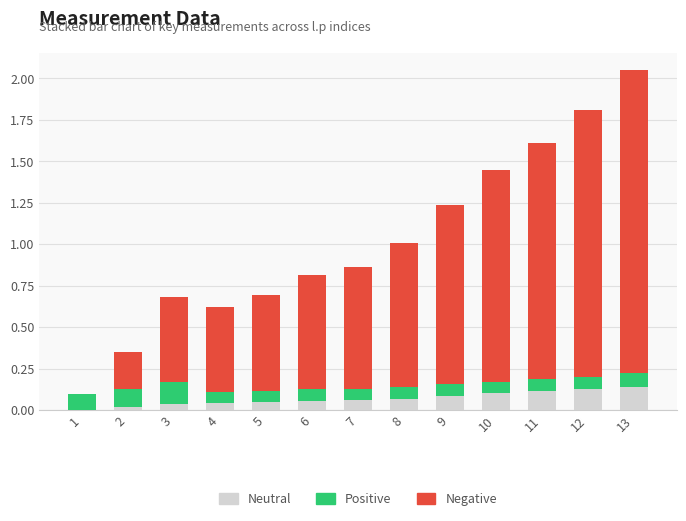

At which category is the sum across all series the highest?

13